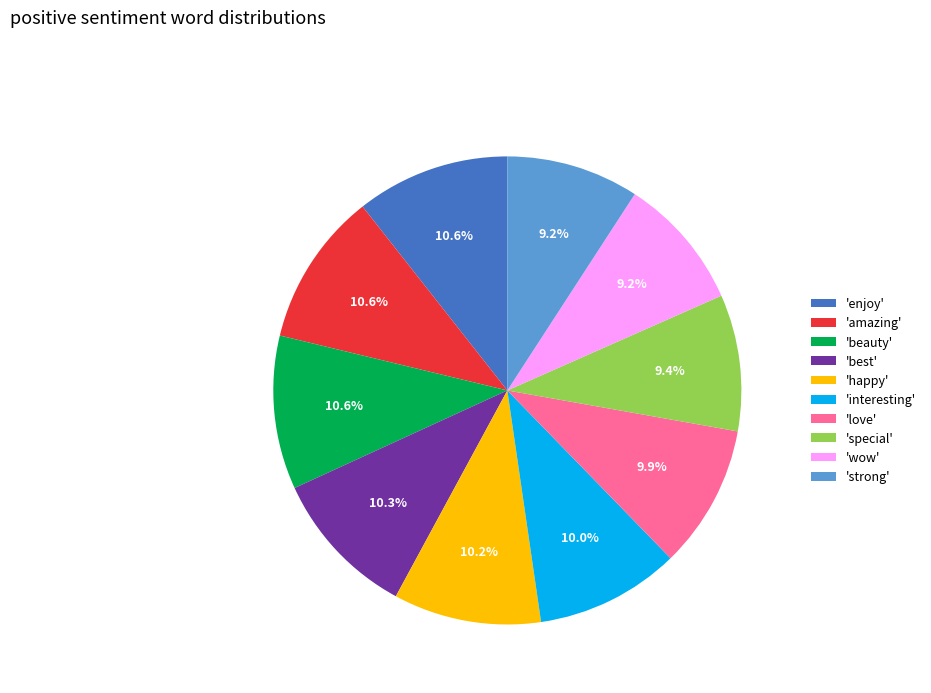

Is there any slice that represents more than half of the pie?

No